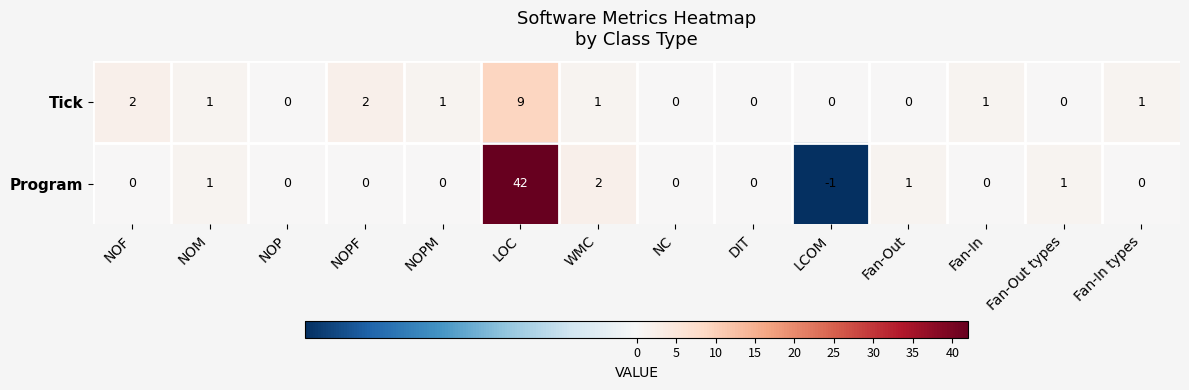

Rank the series by their average value, from highest to lowest.

Program, Tick